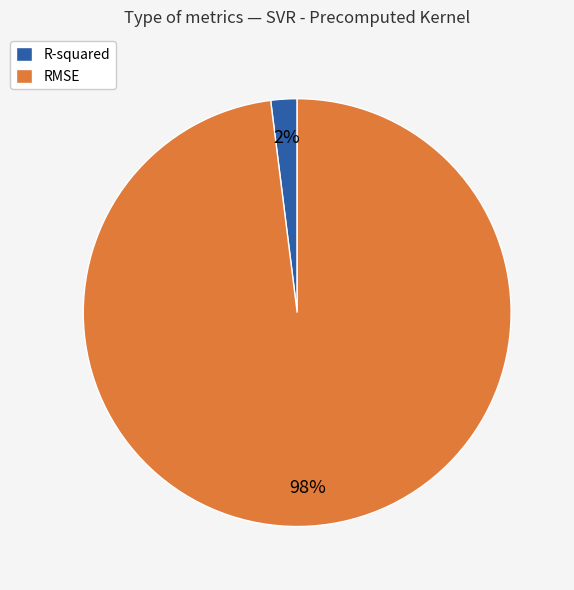

Which category accounts for the majority?

RMSE